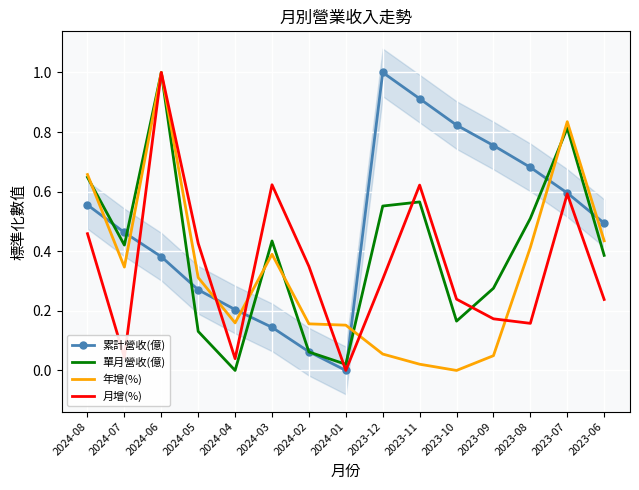

The 單月營收(億) series shows 0.4 at 2023-06. True or false?

True